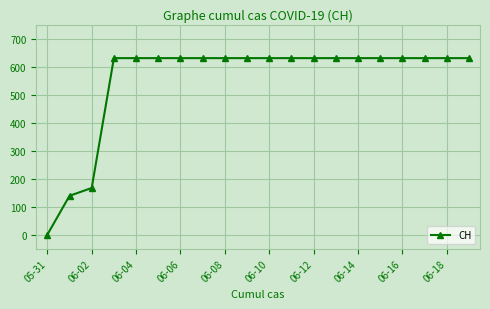

What is the average value?

552